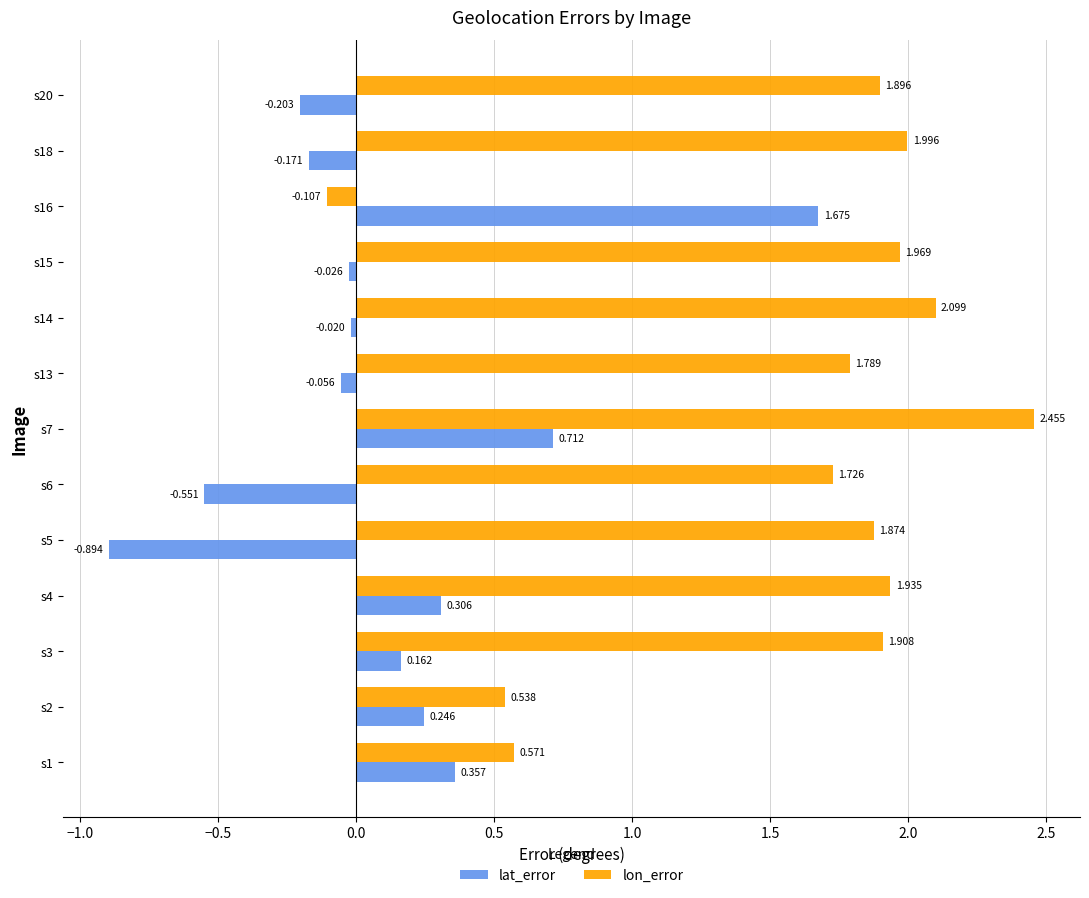

Which series changed the most between s16 and s18?

lon_error